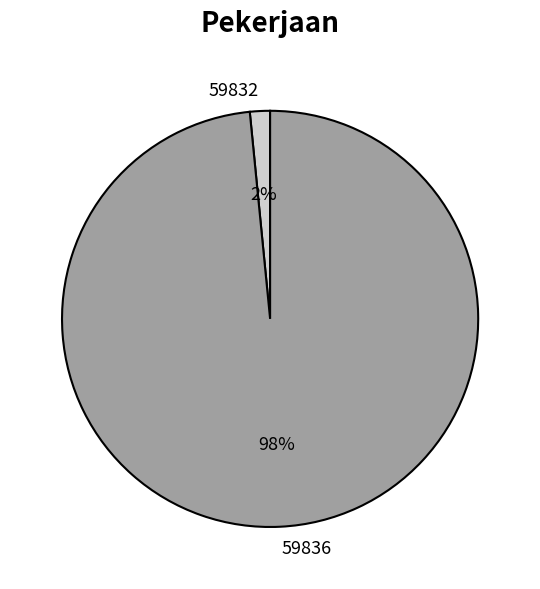

Count the number of slices in the pie.

2